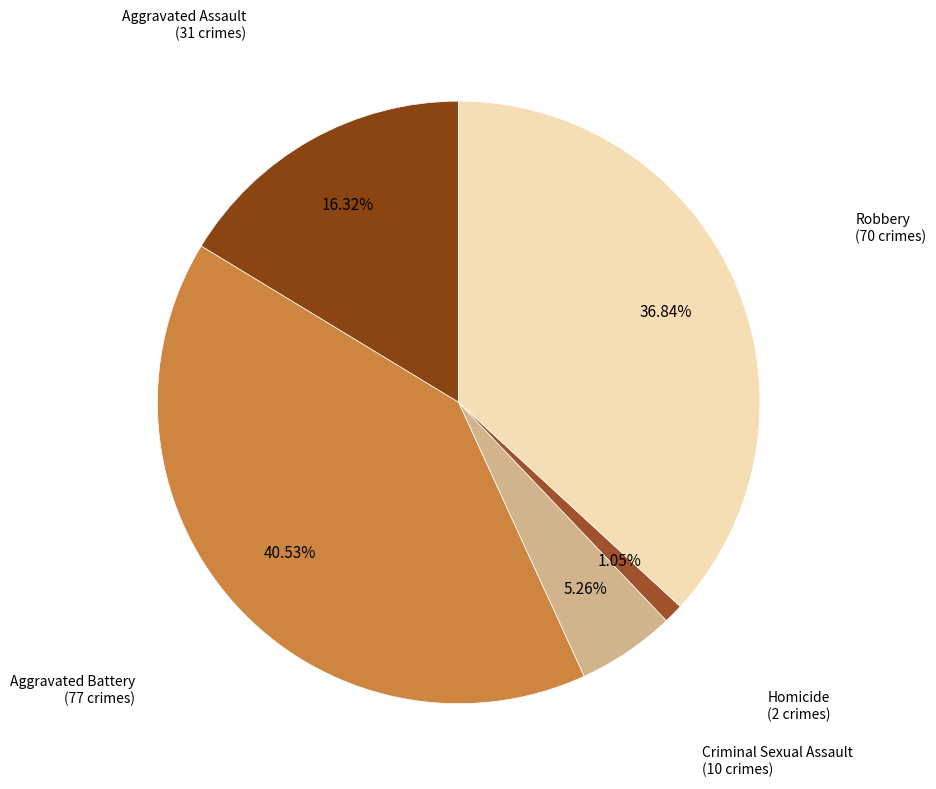

Count the number of slices in the pie.

5